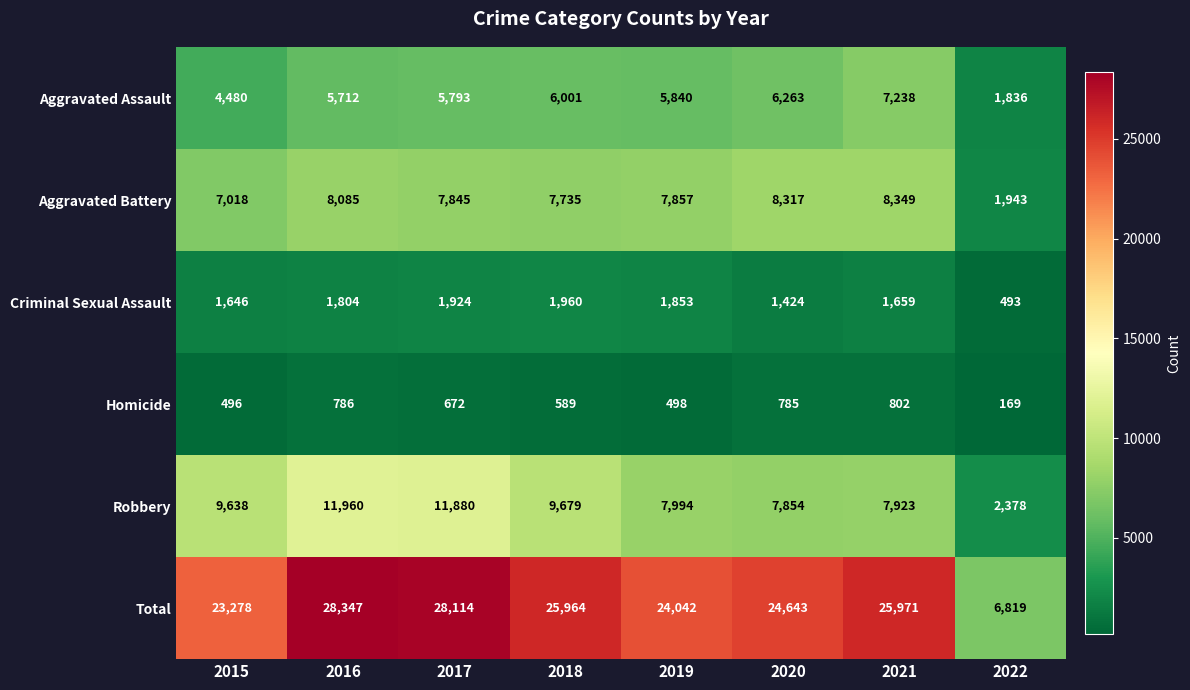

What is the average value of the Criminal Sexual Assault series?

1595